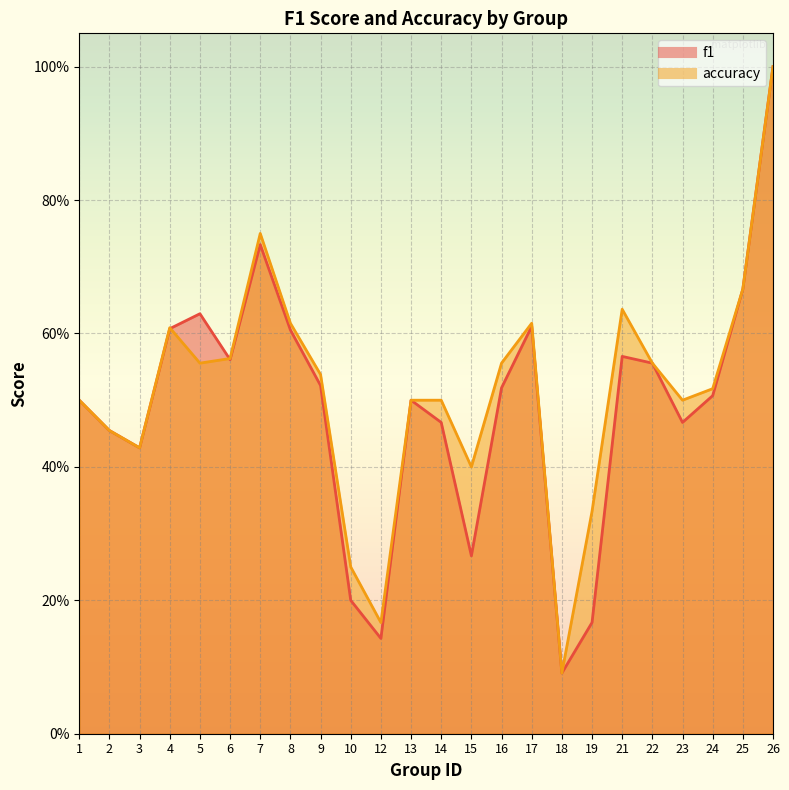

What are all the series names shown in the legend?

f1, accuracy